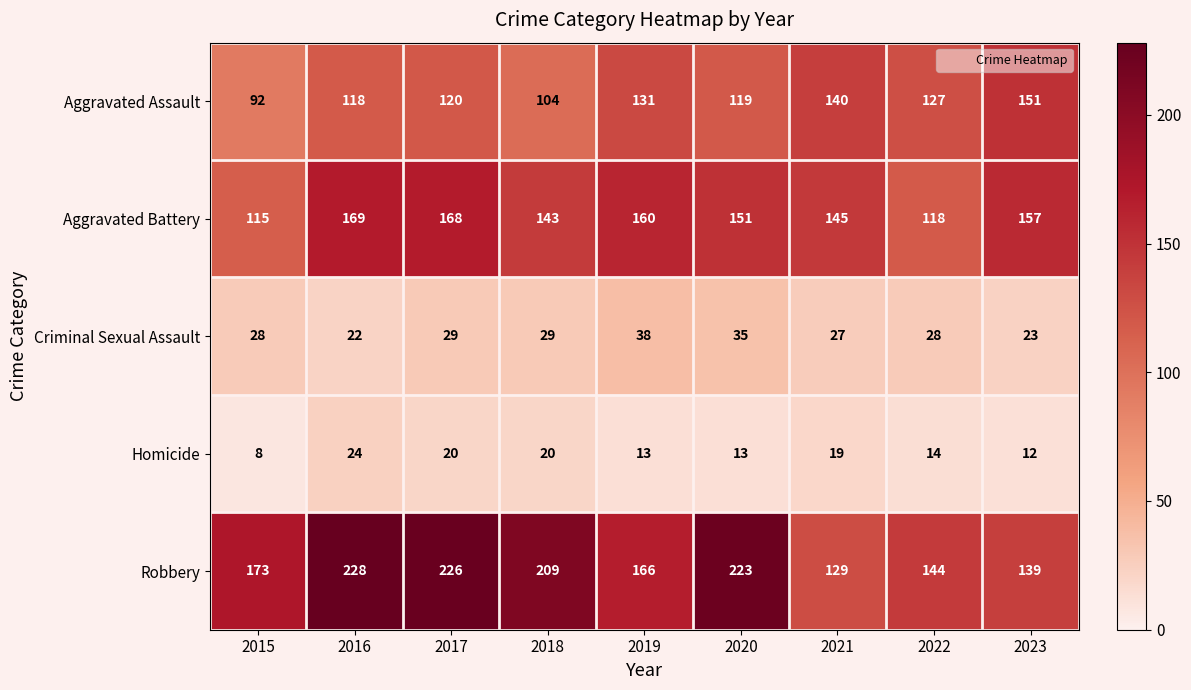

List the series in order of their peak value, highest first.

Robbery, Aggravated Battery, Aggravated Assault, Criminal Sexual Assault, Homicide